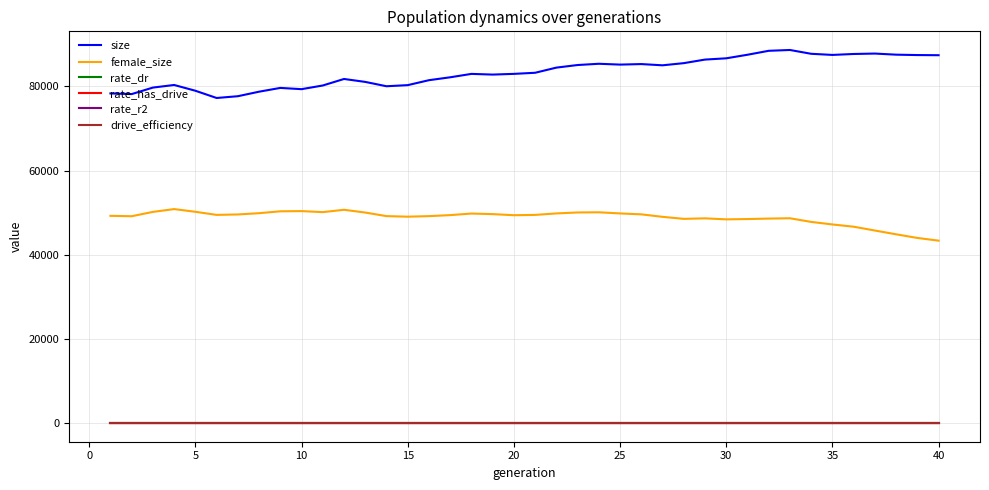

Which series has the largest total across all categories?

size